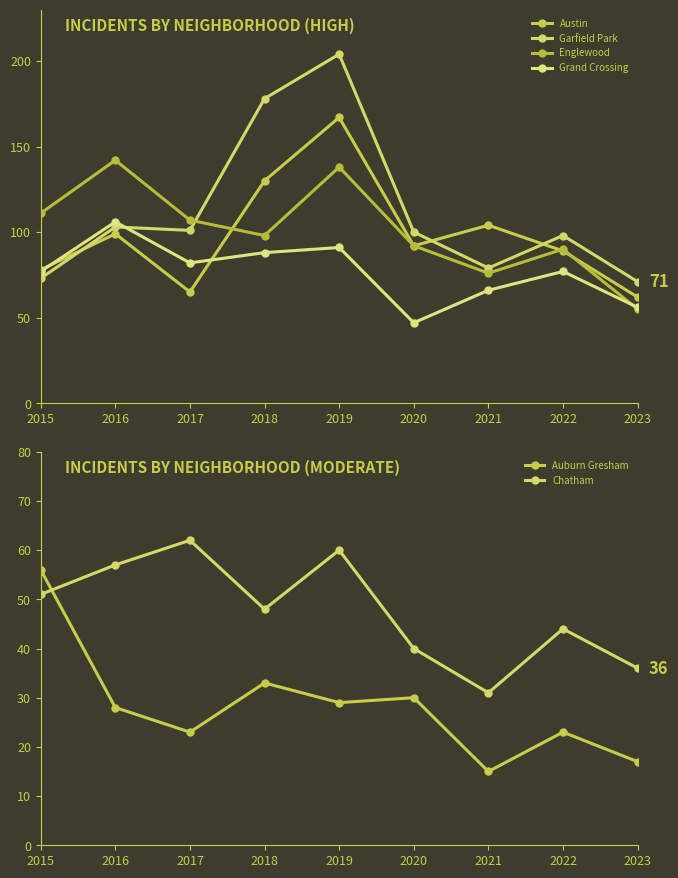

Reading right to left, list all the values displayed in this chart.

Austin: 62	89	104	92	167	130	65	99	78
Garfield Park: 71	98	79	100	204	178	101	103	73
Englewood: 55	90	76	92	138	98	107	142	111
Grand Crossing: 56	77	66	47	91	88	82	106	77
Auburn Gresham: 17	23	15	30	29	33	23	28	56
Chatham: 36	44	31	40	60	48	62	57	51